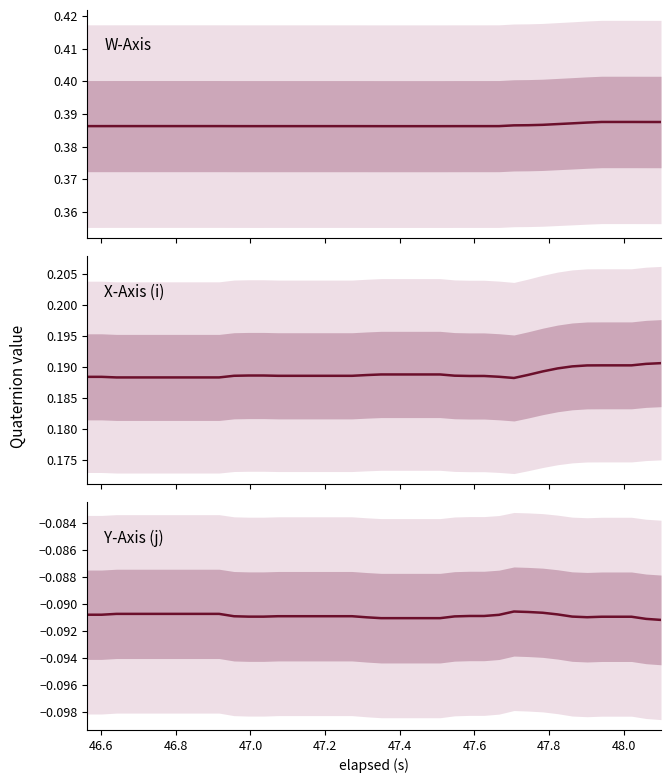

How many lines are shown in the chart?

3